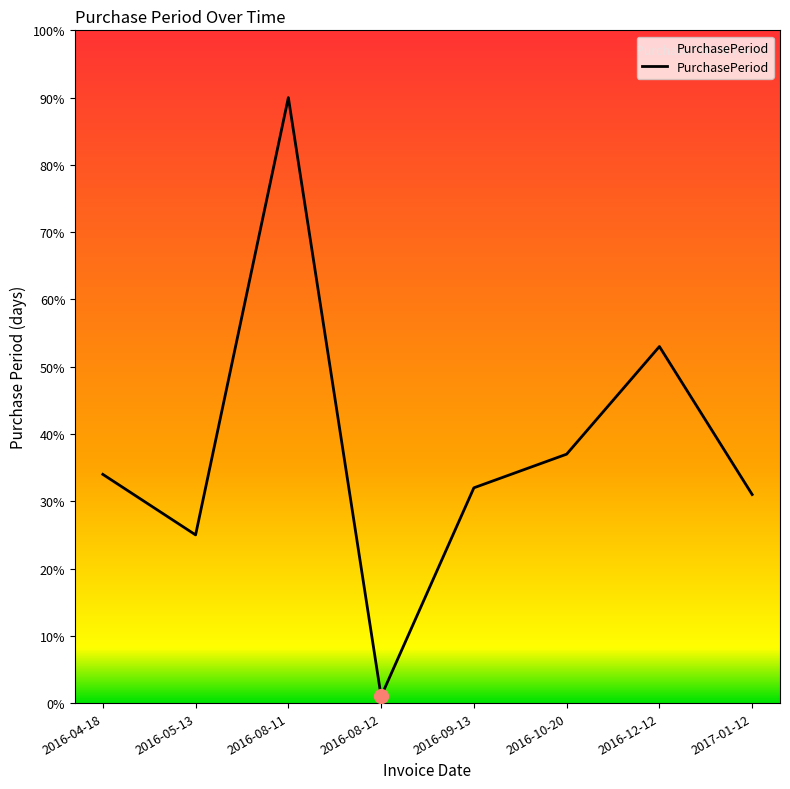

Read the value at 2016-09-13, to the nearest 10.

30